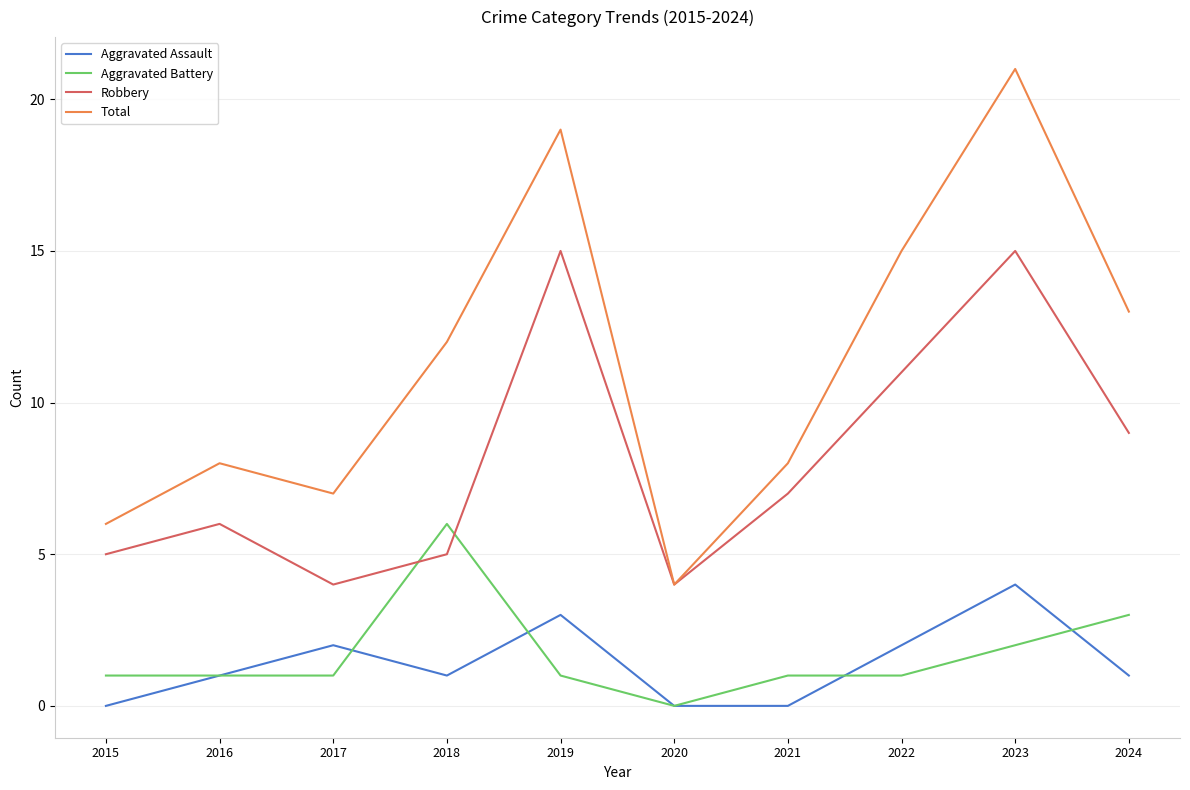

Where is Robbery nearest to the value 9?

2024